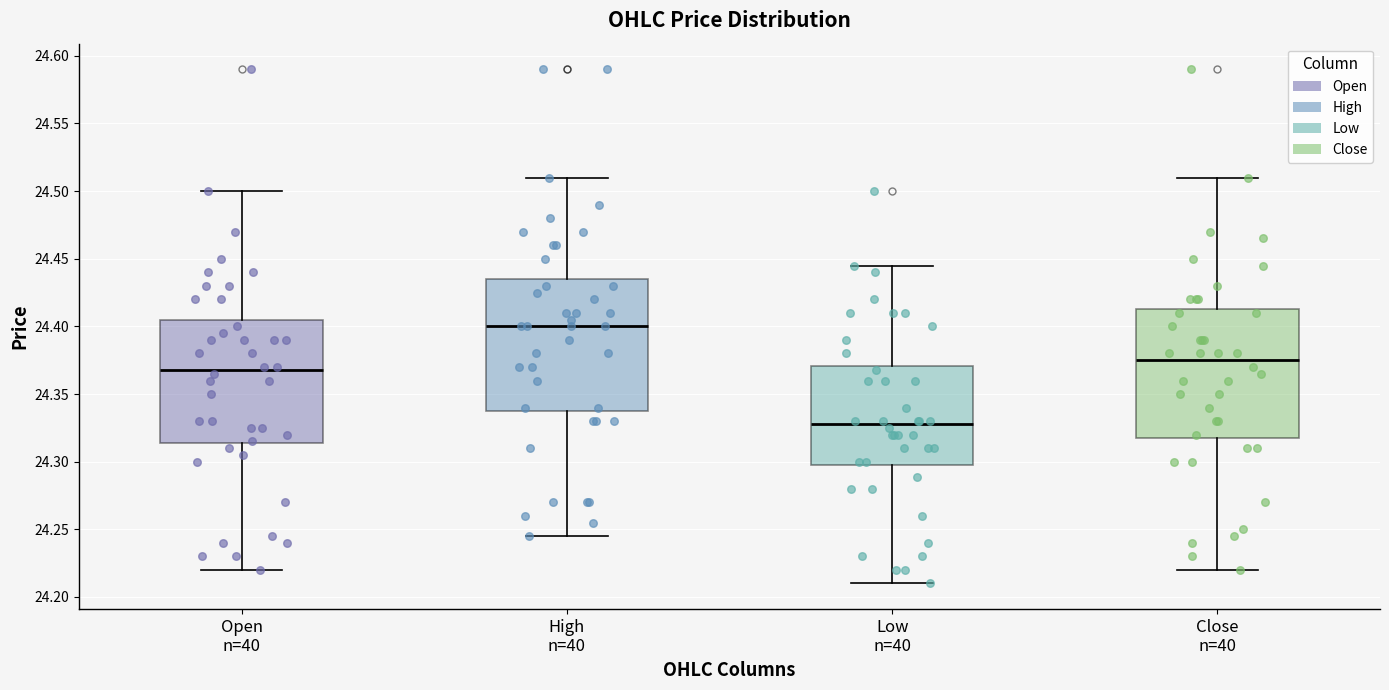

Reading left to right, transcribe this box plot: for each box, give where its median line is, the range the box spans, and where its two whiskers end, as read against the y-axis. The values are not printed on the chart, so give them approximately, as read against the axis.

Open n=40: median 24.370, box 24.315 to 24.405, whiskers 24.220 to 24.500
High n=40: median 24.400, box 24.340 to 24.435, whiskers 24.245 to 24.510
Low n=40: median 24.330, box 24.295 to 24.370, whiskers 24.210 to 24.445
Close n=40: median 24.375, box 24.320 to 24.415, whiskers 24.220 to 24.510